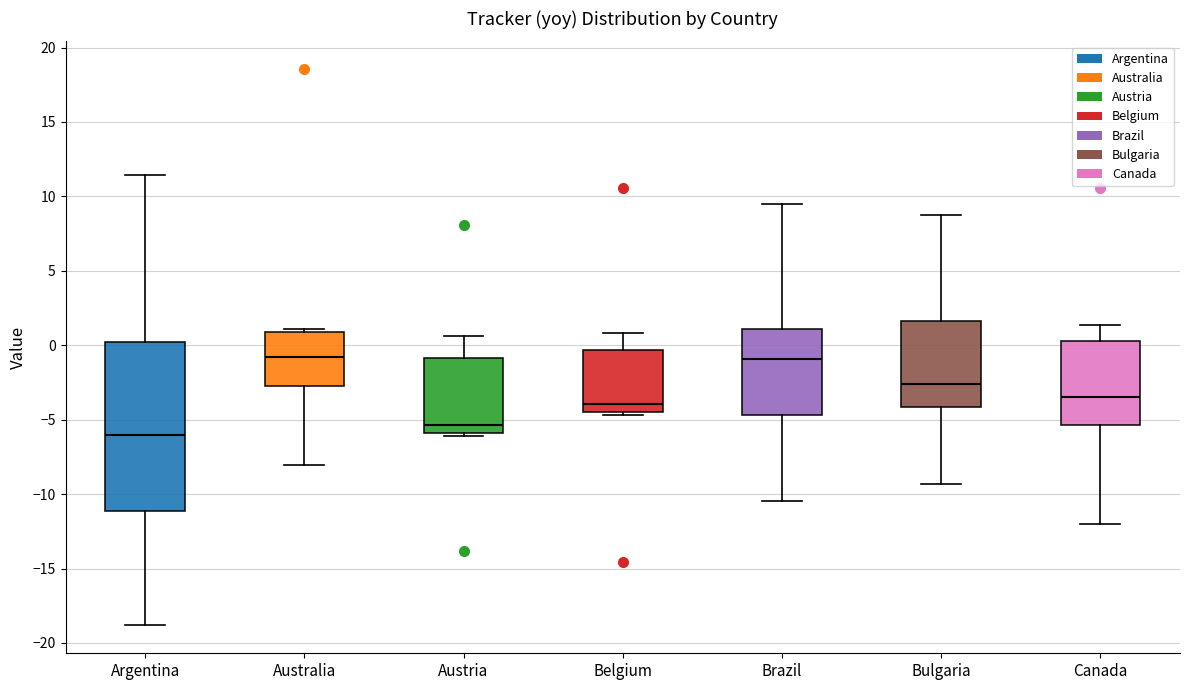

Reading left to right, read every box against the y-axis: the position of its median line, the range the box covers, and the ends of its whiskers. The values are not printed on the chart, so give them approximately, as read against the axis.

Argentina: median -6.0, box -11.0 to 0.0, whiskers -19.0 to 11.5
Australia: median -1.0, box -2.5 to 1.0, whiskers -8.0 to 1.0 (just above the box's upper edge)
Austria: median -5.5, box -6.0 to -1.0, whiskers -6.0 (just below the box's lower edge) to 0.5
Belgium: median -4.0, box -4.5 to -0.5, whiskers -4.5 (just below the box's lower edge) to 1.0
Brazil: median -1.0, box -4.5 to 1.0, whiskers -10.5 to 9.5
Bulgaria: median -2.5, box -4.0 to 1.5, whiskers -9.5 to 9.0
Canada: median -3.5, box -5.5 to 0.5, whiskers -12.0 to 1.5